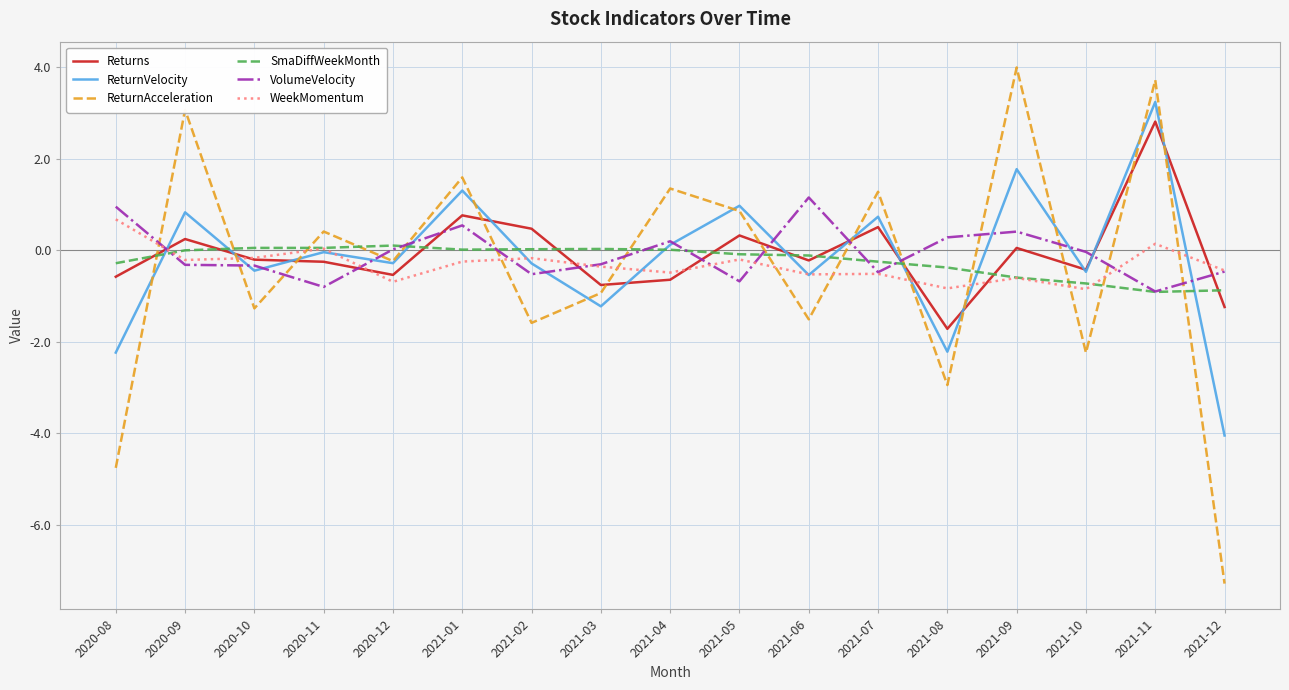

Which series has the largest range (max minus min)?

ReturnAcceleration